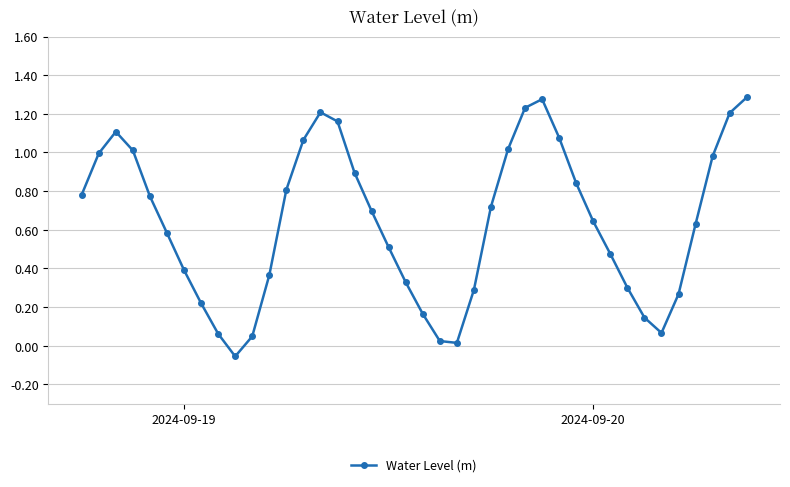

What is the sum of all values?

25.6